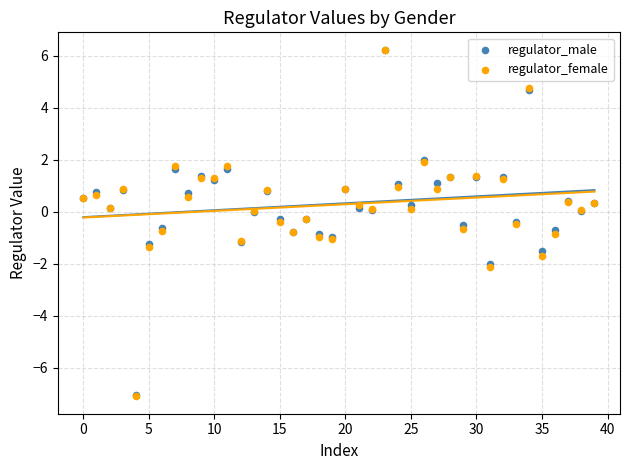

What are all the series names shown in the legend?

regulator_male, regulator_female